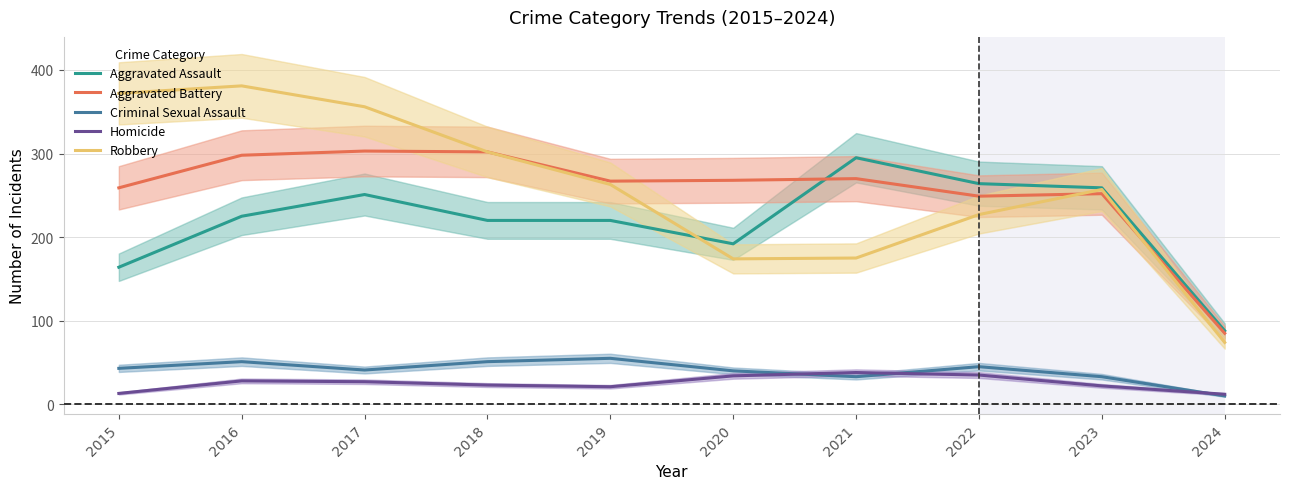

The value of Aggravated Battery at 2022 is 377. True or false?

False